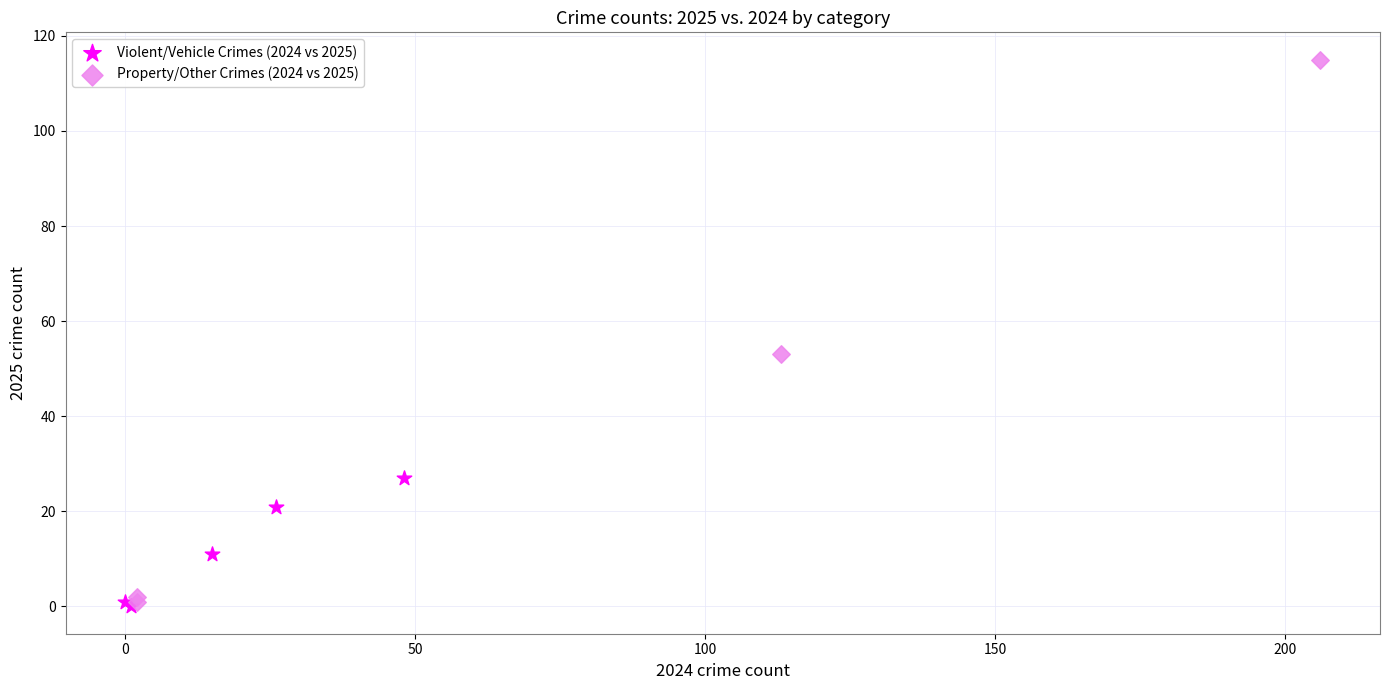

Which series has the largest Y range (max minus min)?

Property/Other Crimes (2024 vs 2025)